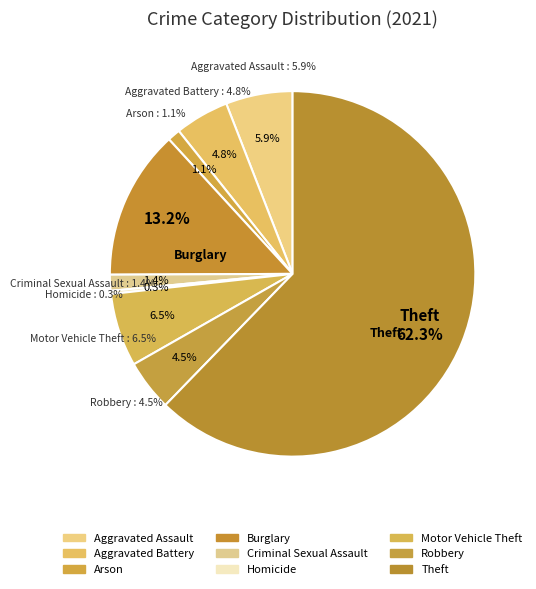

To the nearest percent, what is the difference between the largest and smallest slice percentages?

62%